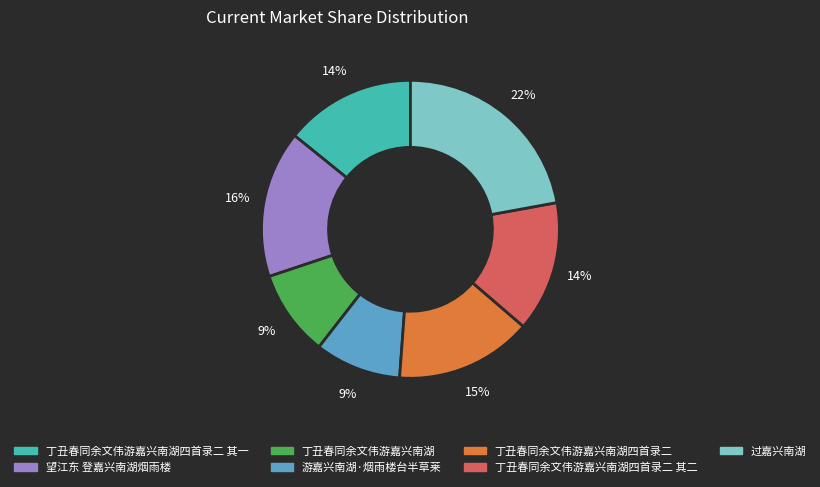

Is there a majority slice in this chart?

No